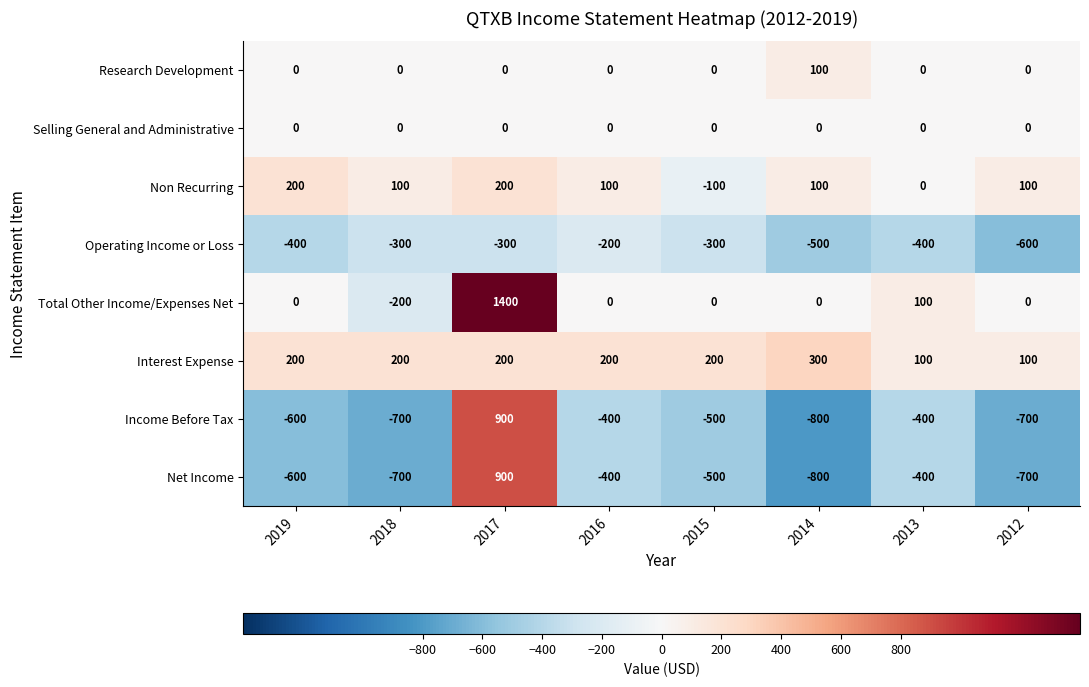

The value of Selling General and Administrative at 2019 is 0. True or false?

True